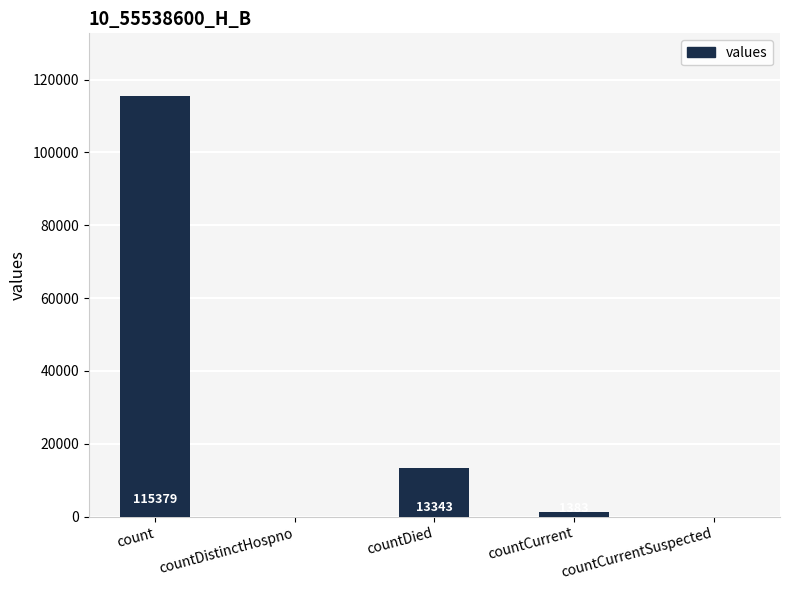

Are the bars horizontal?

No